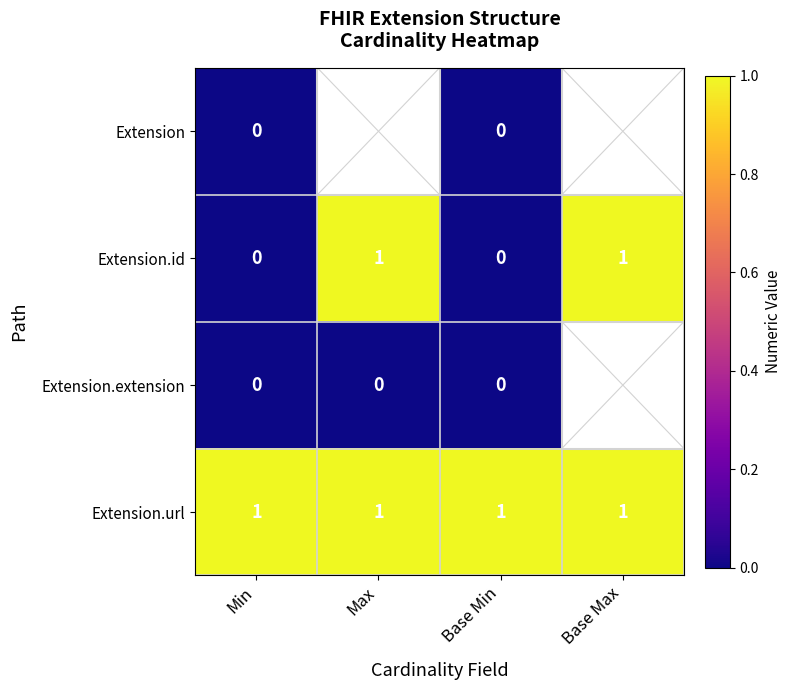

The Extension.url series shows 0.3 at Min. True or false?

False